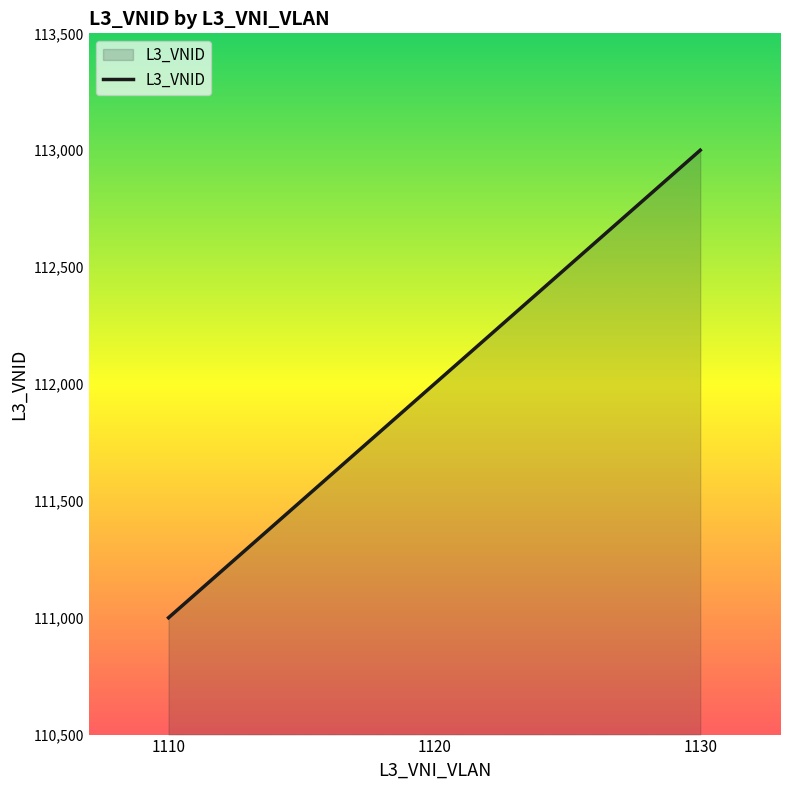

How many lines are shown in the chart?

1